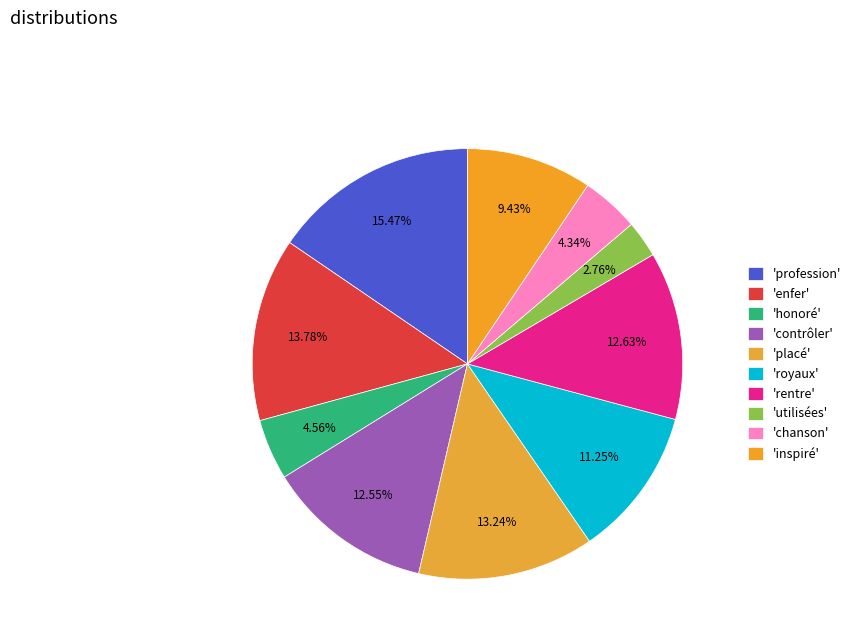

How many slices are in this pie chart?

10